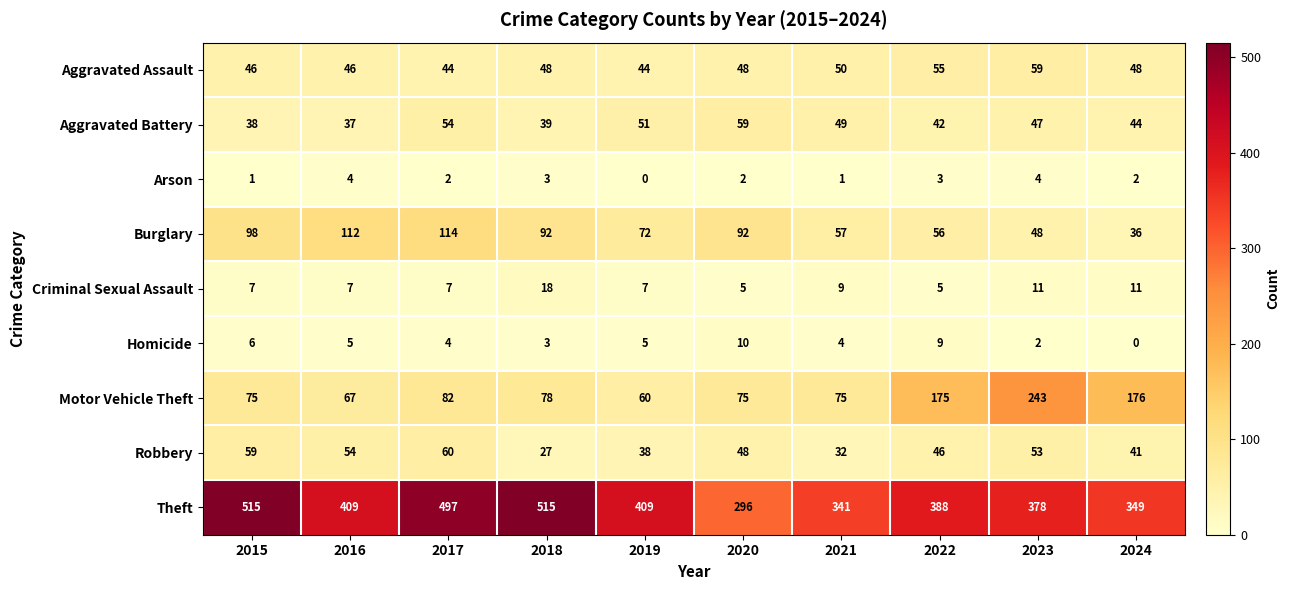

What is the sum of the Theft values at 2016 and 2020?

705